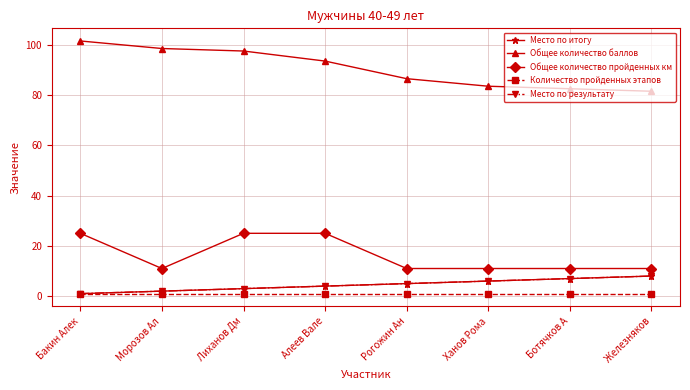

At which label is Место по итогу closest to 4?

Алеев Вале